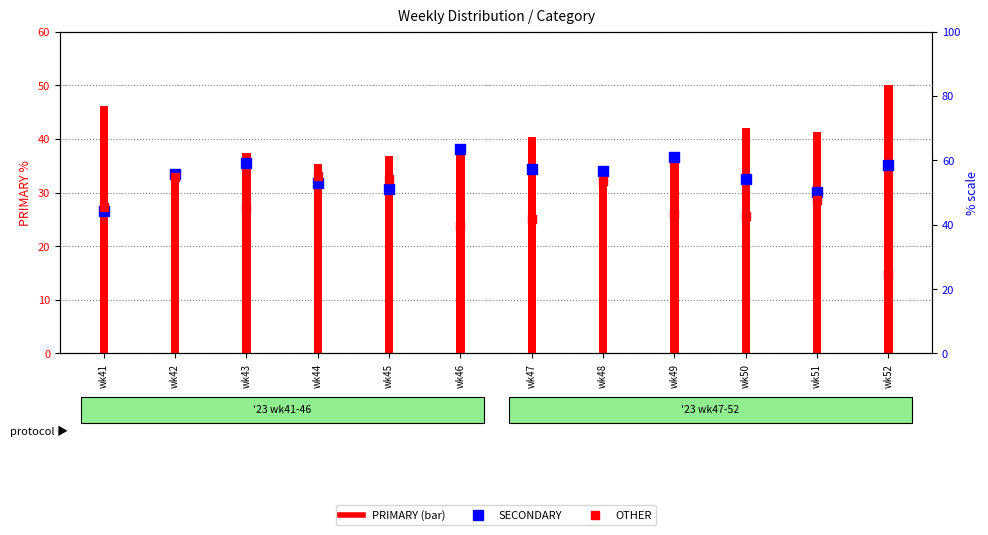

At how many categories does at least one series exceed 19?

12